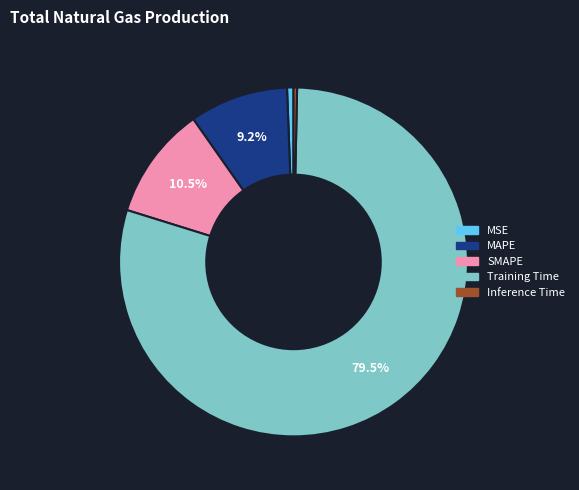

How many slices are in this pie chart?

5